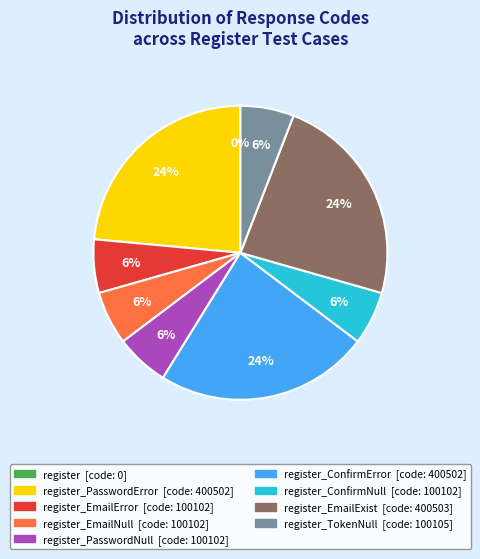

To the nearest percent, what is the average slice percentage?

11%